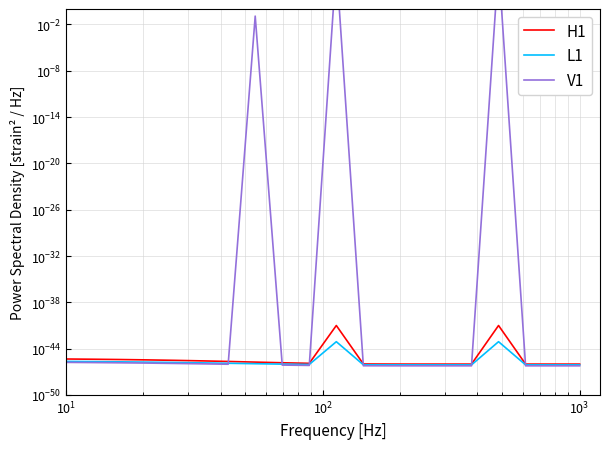

How many interior local valleys does the H1 series have?

2